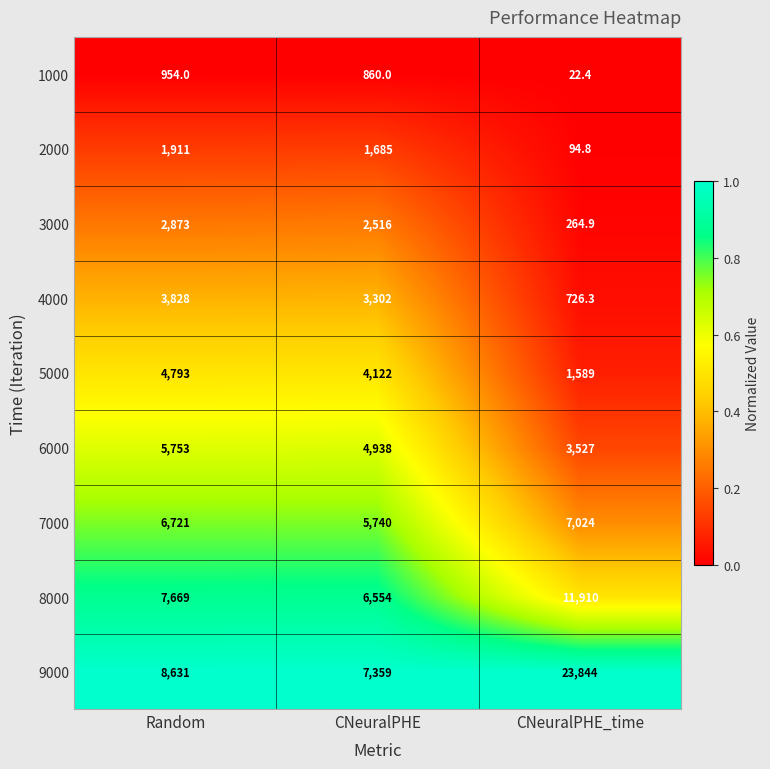

Where does the 6000 series first go above 4938?

Random